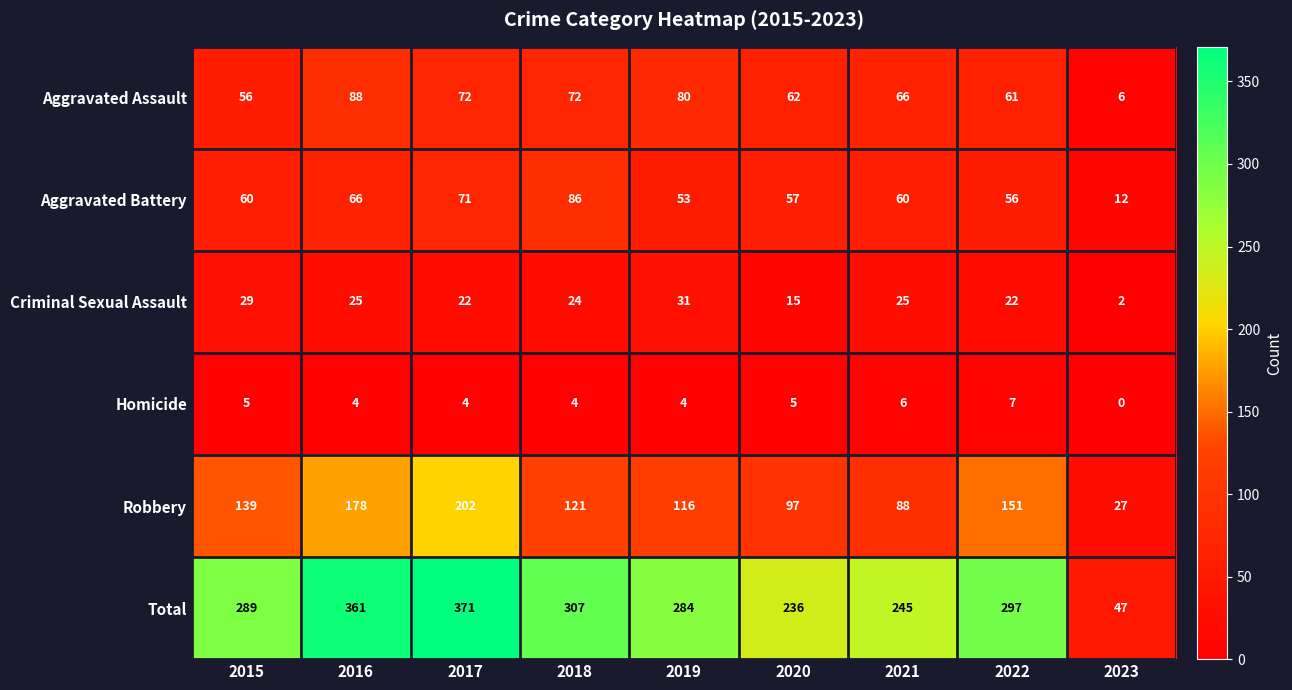

List the series in order of their peak value, highest first.

Total, Robbery, Aggravated Assault, Aggravated Battery, Criminal Sexual Assault, Homicide